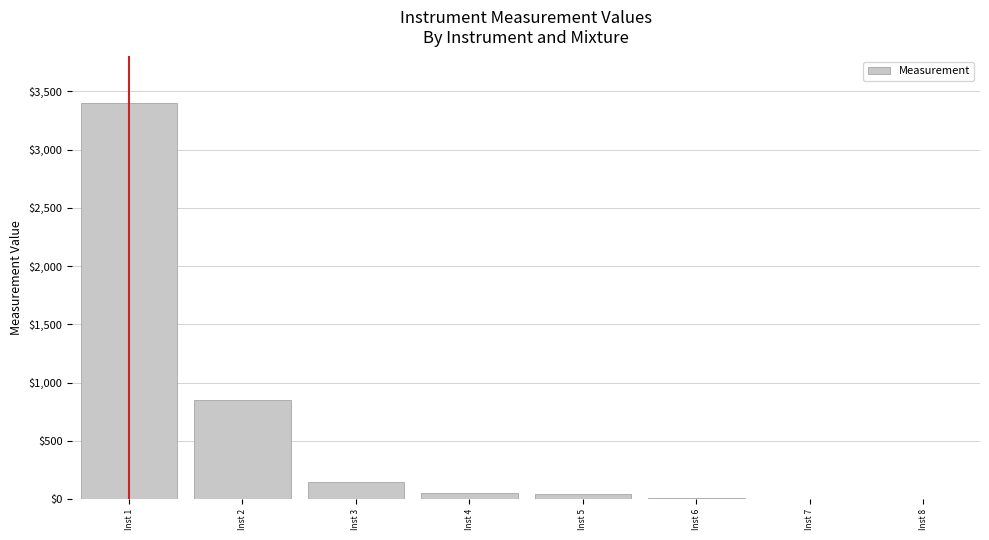

Which label corresponds to the largest value in the chart?

Inst 1